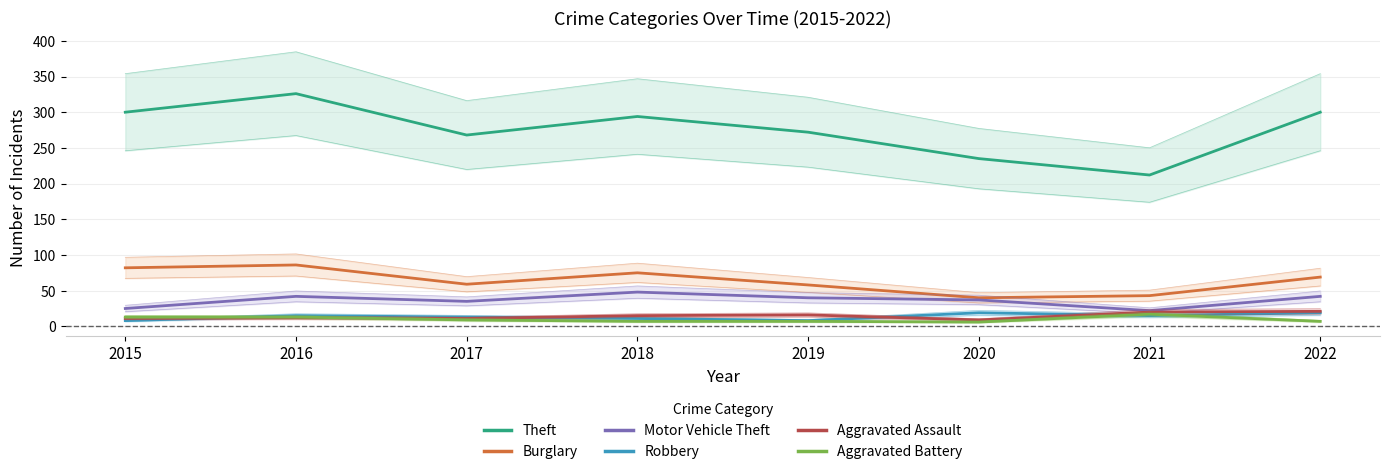

The value of Aggravated Assault at 2016 is 12. True or false?

True